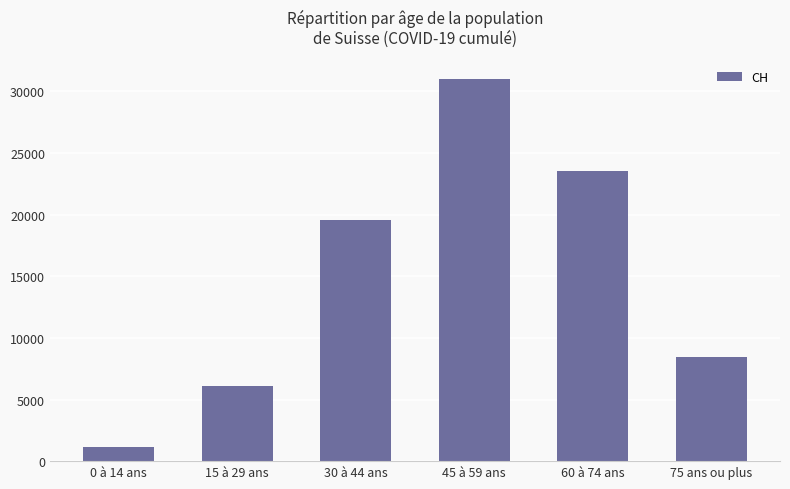

What position from the right is 45 à 59 ans?

3